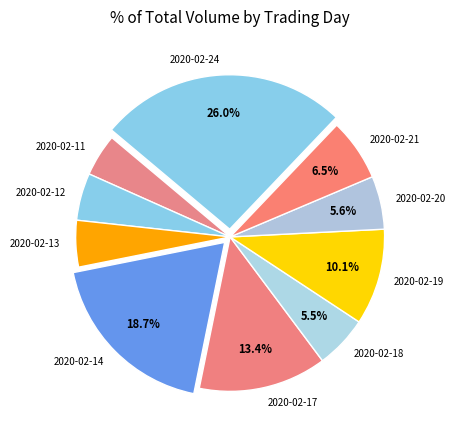

Approximately how many times larger is the value at 2020-02-12 compared to 2020-02-17?

0.4